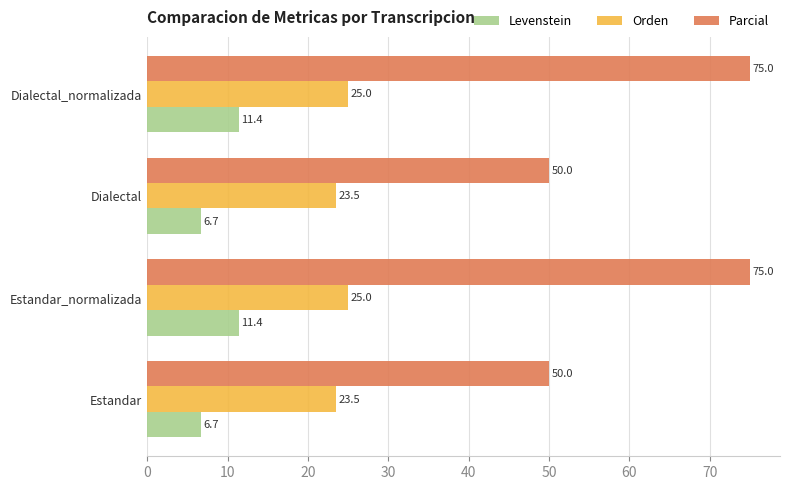

Is it true that Parcial equals 41.3 at Estandar_normalizada?

False